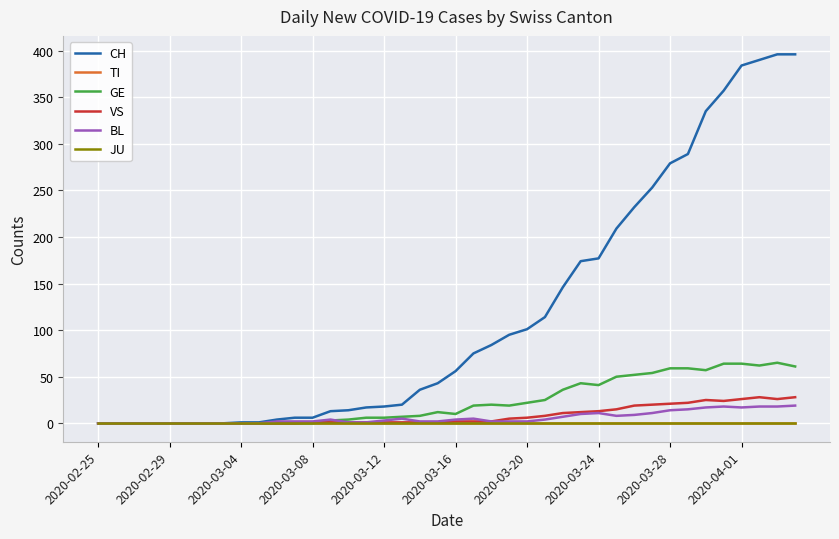

How many lines are shown in the chart?

6